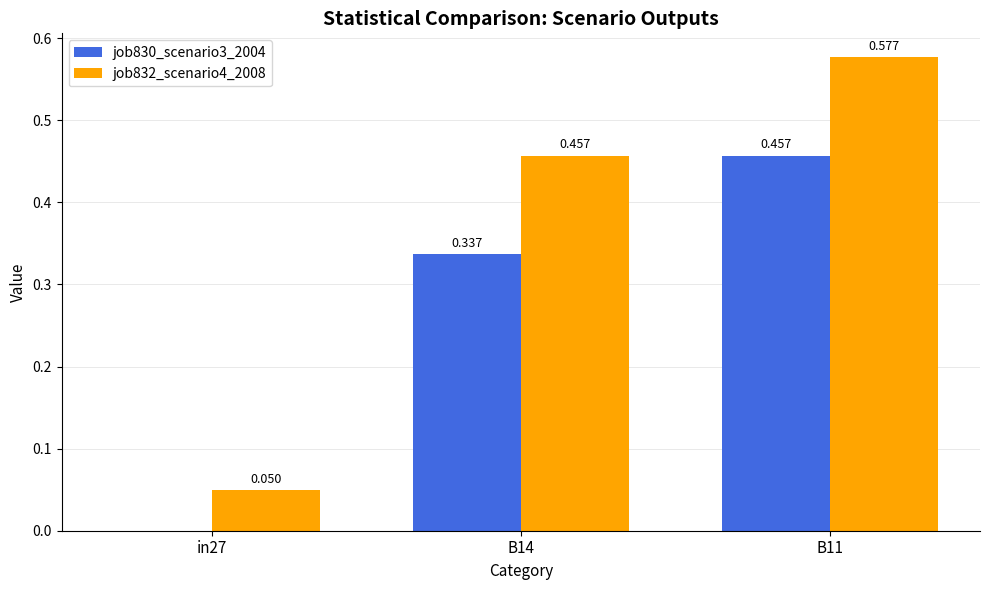

How many data points in job830_scenario3_2004 are above 0?

2